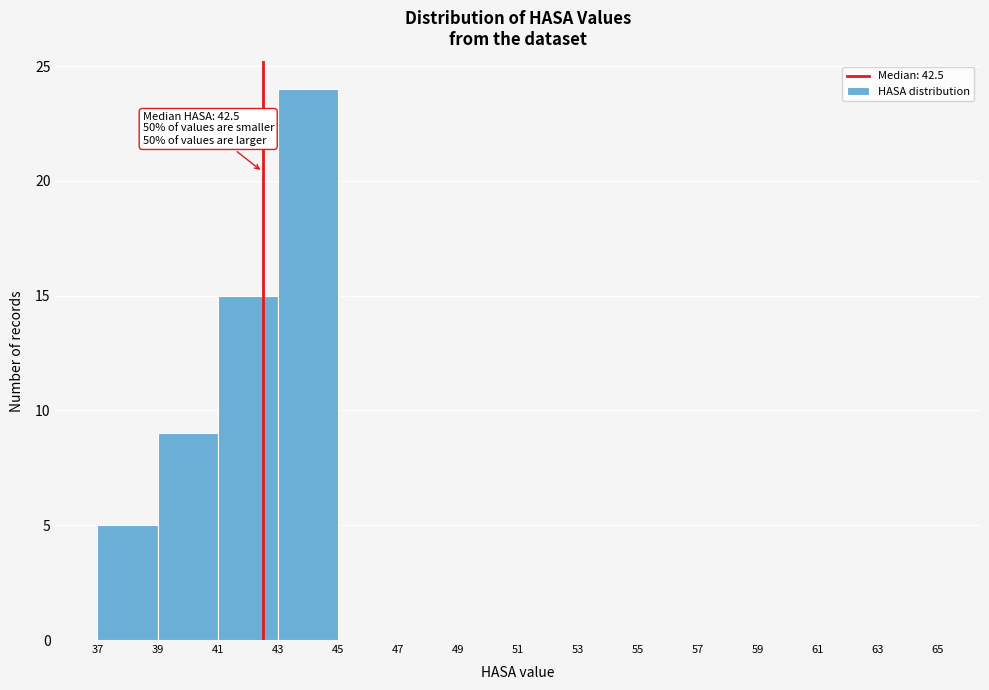

Over which range of the x-axis is the bar tallest?

43 to 45